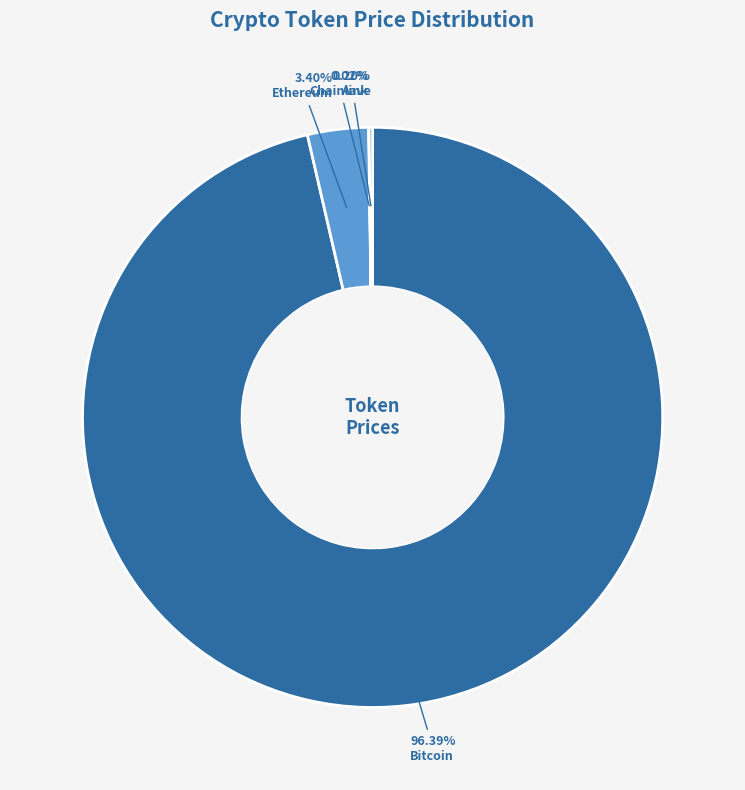

Which slice represents more than half of the pie?

Bitcoin